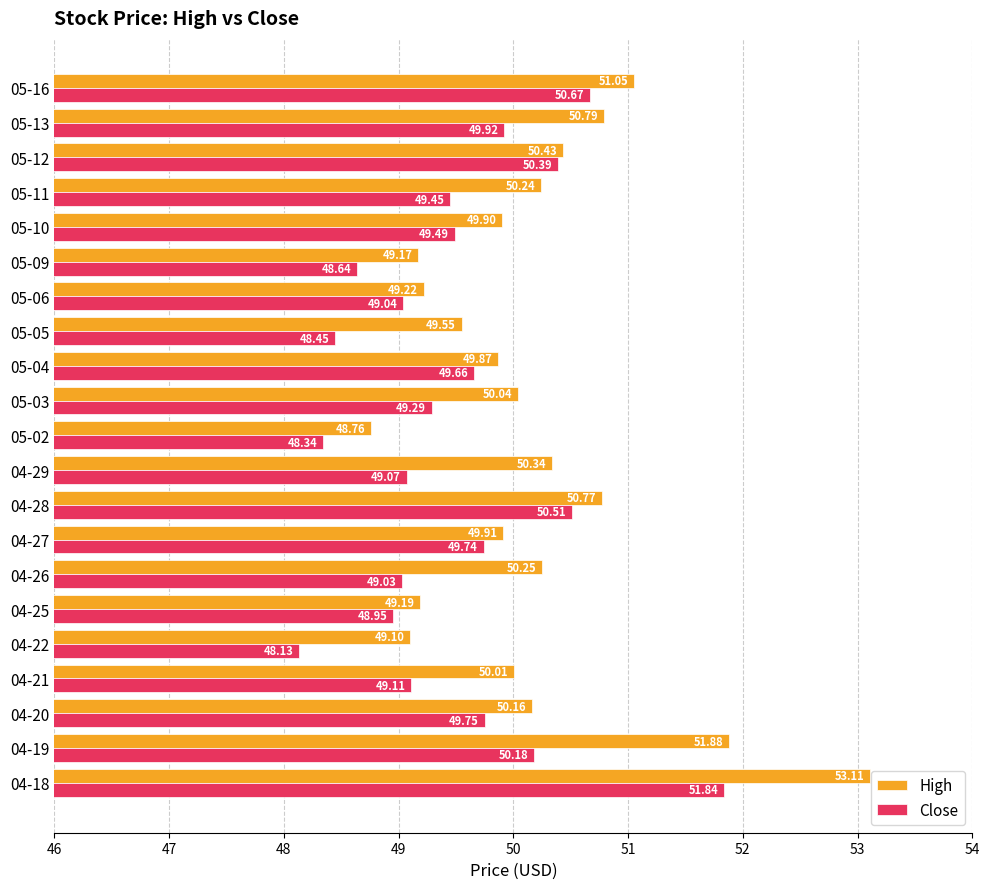

What is the spread (max minus min) of values at 05-11?

0.8